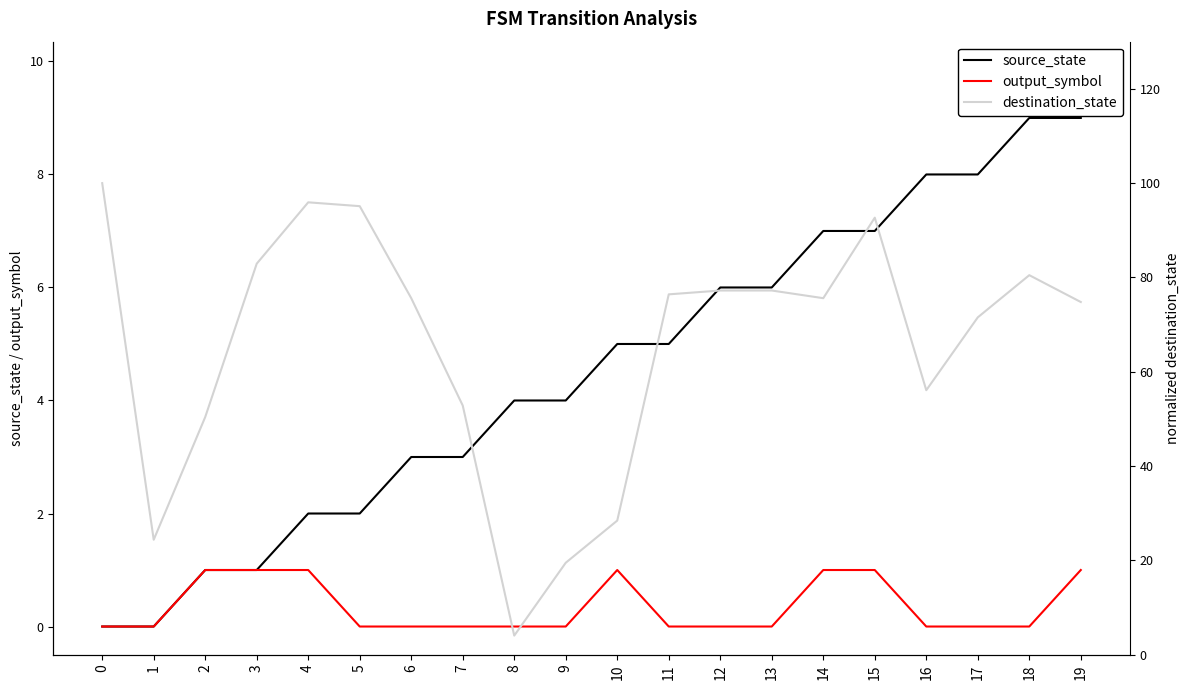

What is the sum of all destination_state values?

1311.4